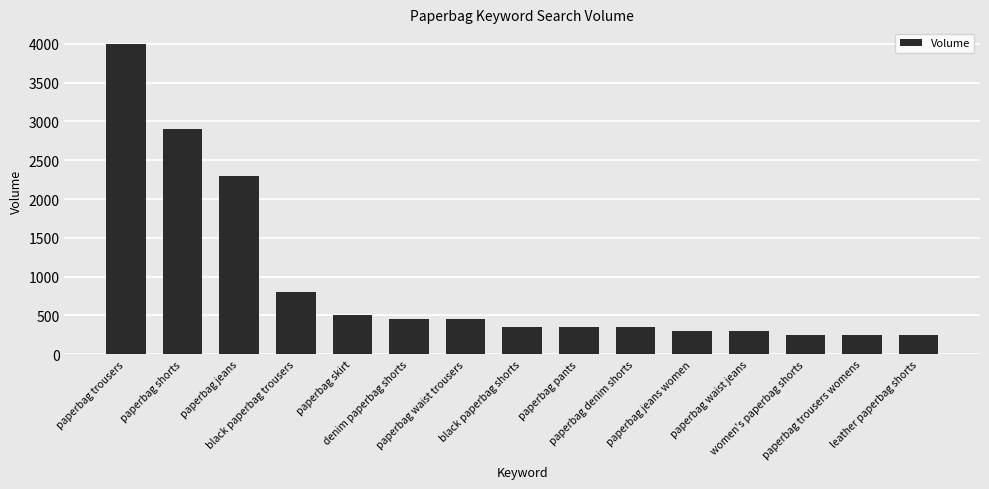

What is the difference between the second highest and minimum values?

2650